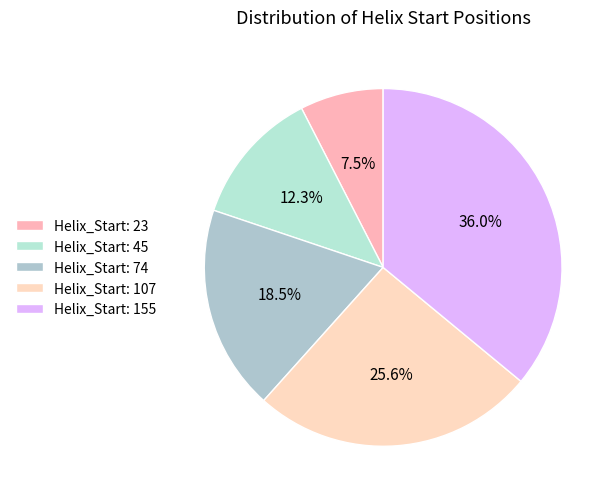

Count the number of slices in the pie.

5